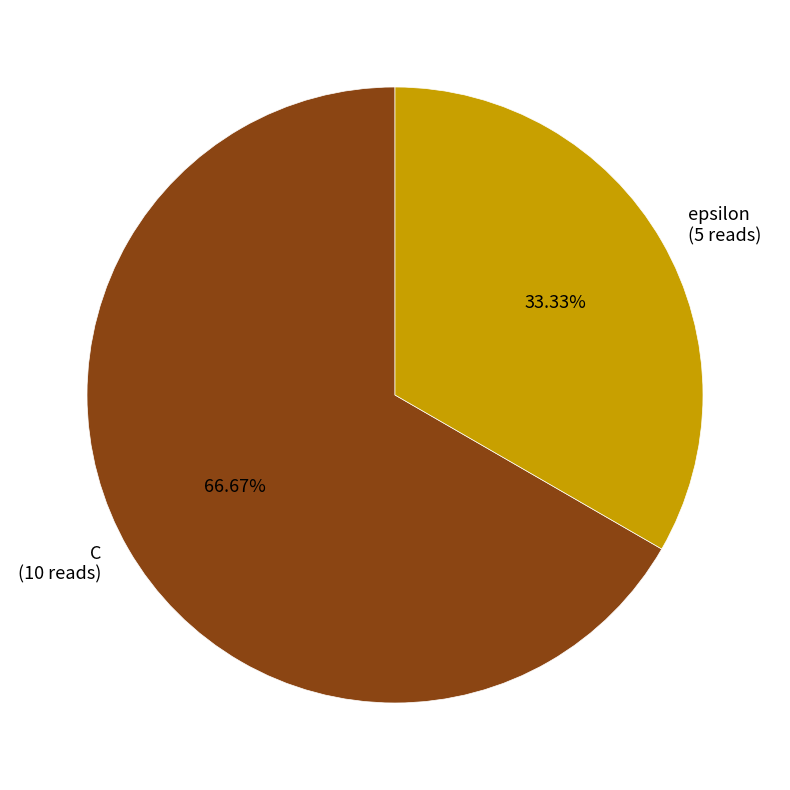

Is there a majority slice in this chart?

Yes